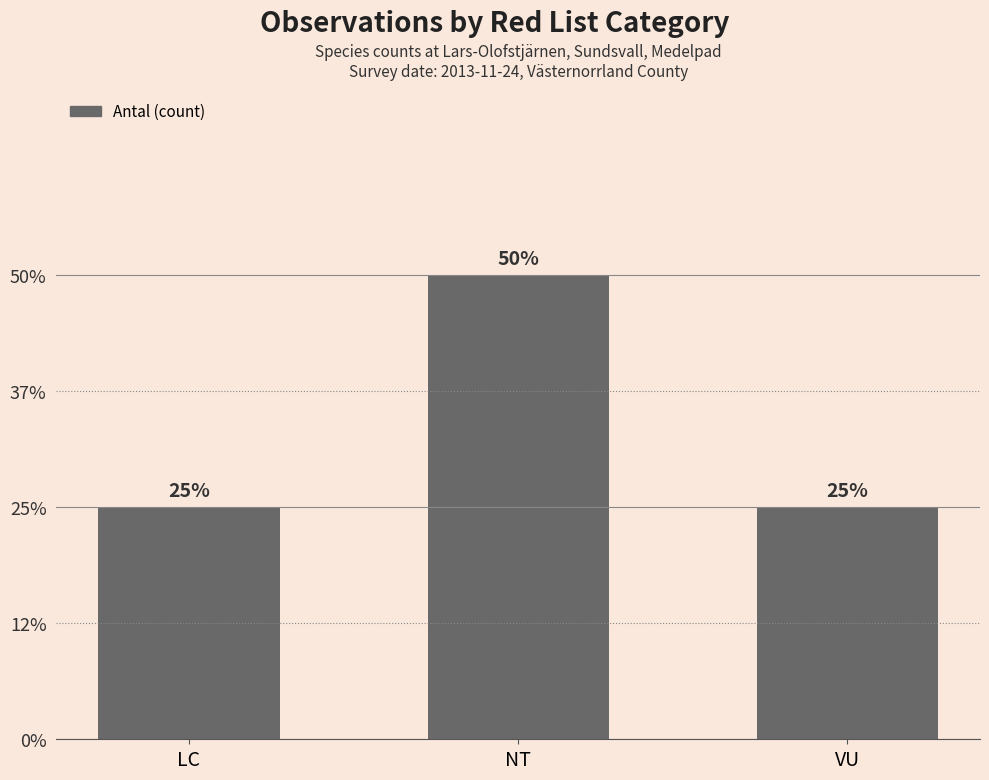

Which has a higher value, VU or NT?

NT